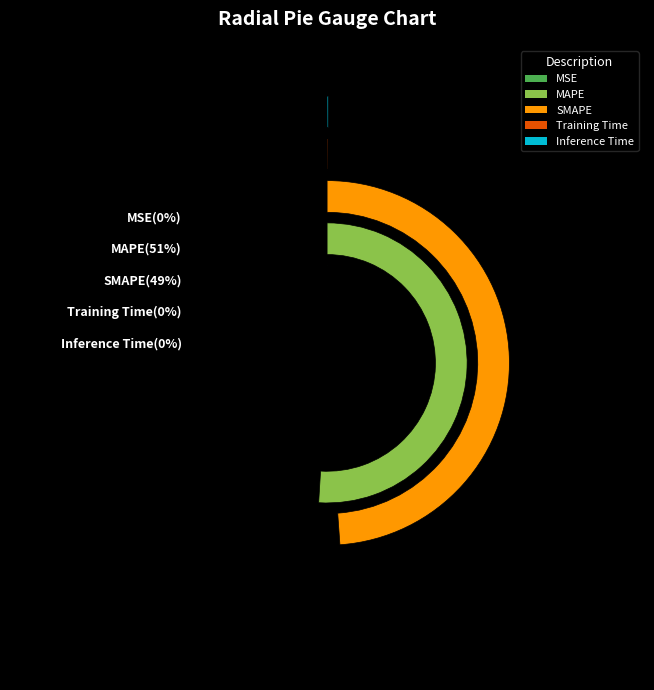

Rank the categories by value from highest to lowest.

MAPE, SMAPE, Inference Time, Training Time, MSE